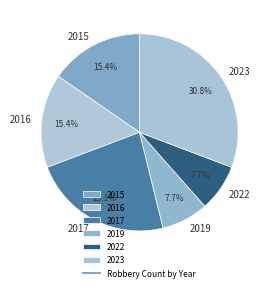

To the nearest percent, what is the difference between the largest and smallest slice percentages?

23%